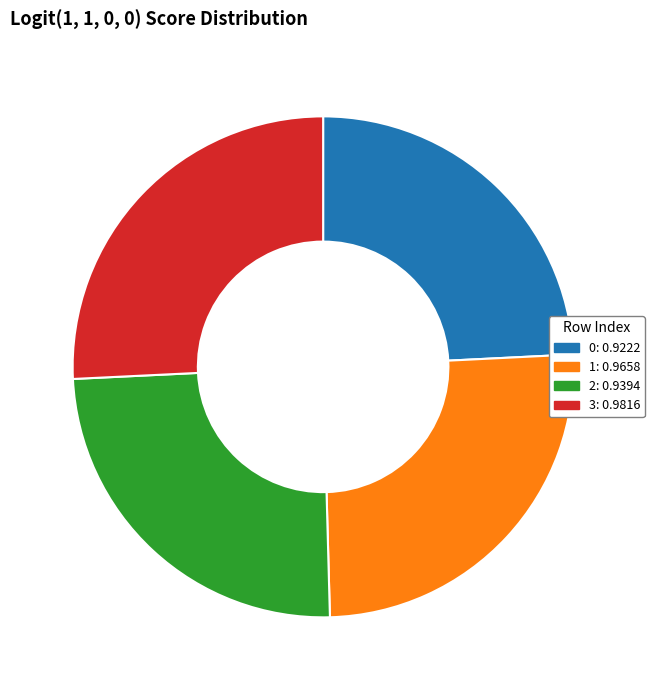

Is 1 the majority of the pie?

No